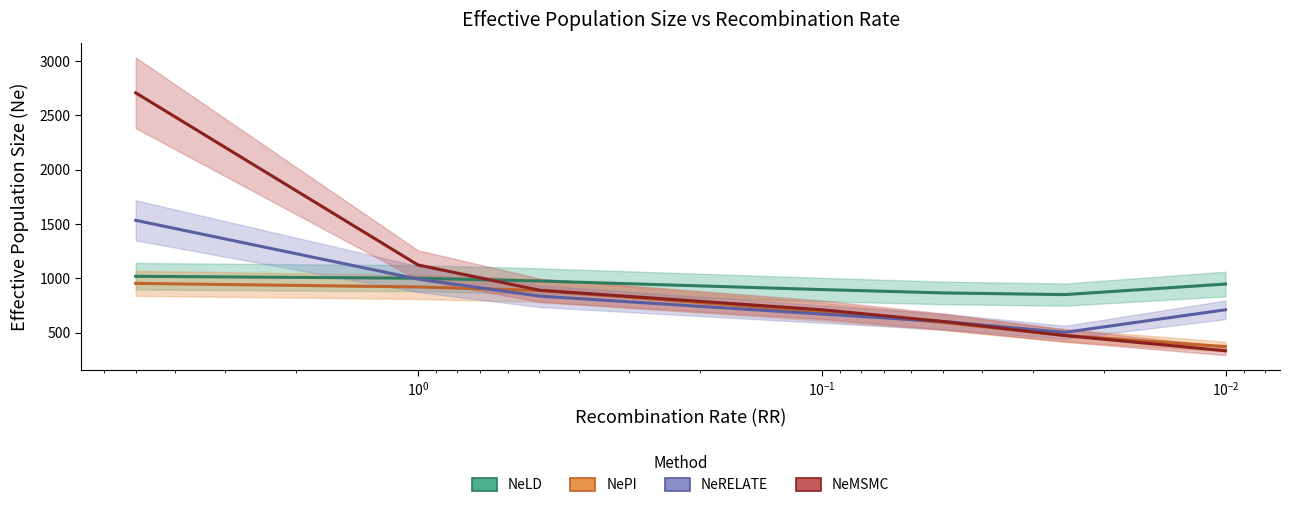

Reading left to right, extract all data points from this chart.

NeLD: 1019.1	1001.4	975.7	897.0	866.1	850.7	947.8
NePI: 954.0	921.0	888.5	692.2	594.5	475.8	372.3
NeRELATE: 1534.1	993.8	836.8	671.6	602.8	503.1	711.0
NeMSMC: 2707.0	1123.6	890.9	711.4	603.4	474.2	334.1